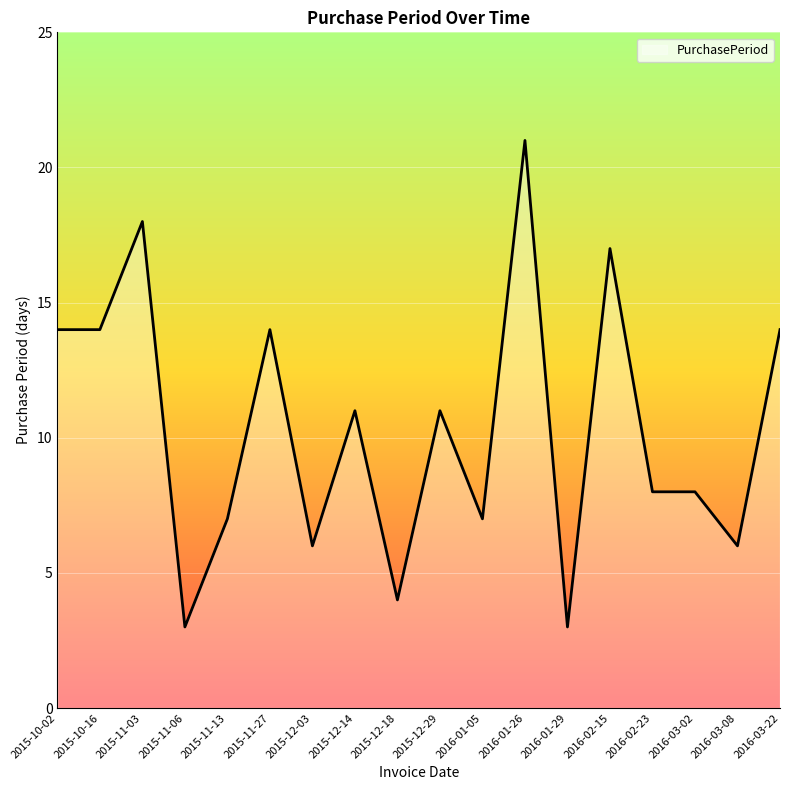

The chart shows a value of 8 at 2016-02-23. True or false?

True